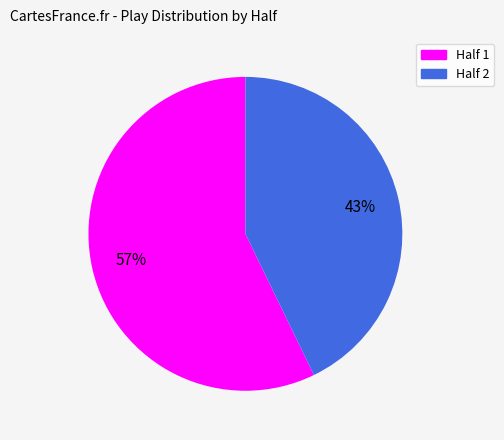

Does any single category account for the majority?

Yes